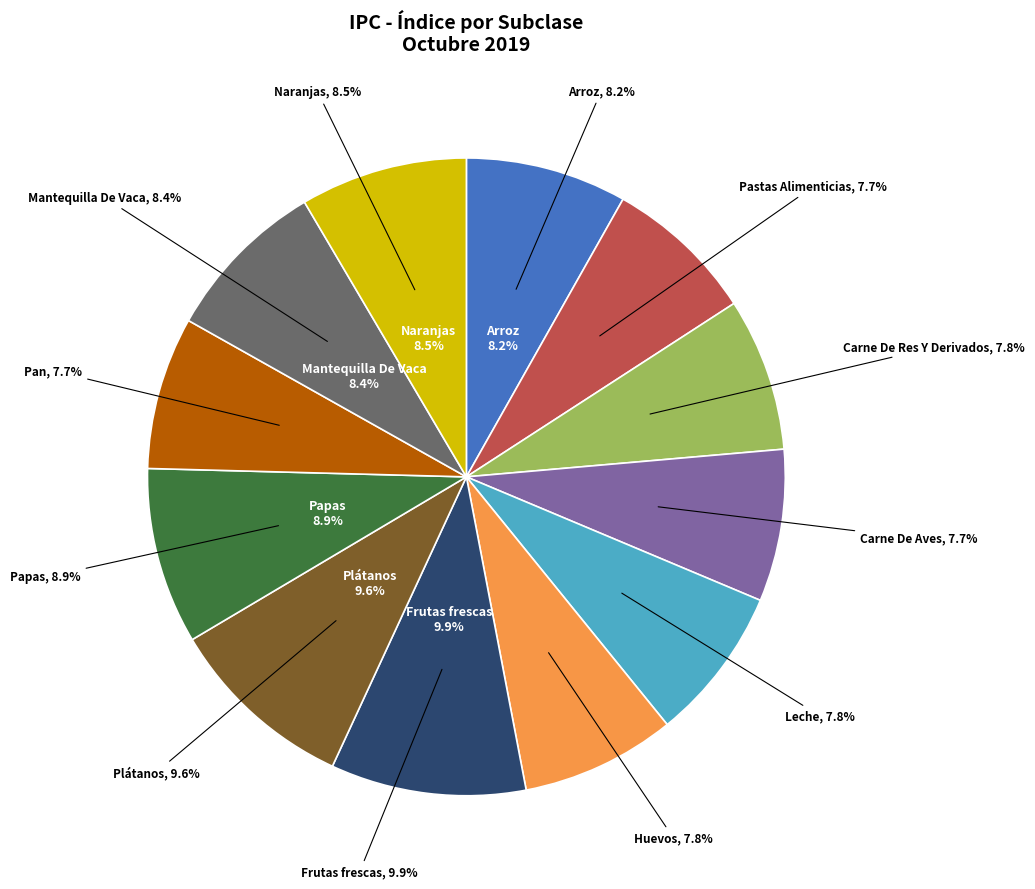

What percentage is the Plátanos slice, to the nearest percent?

10%